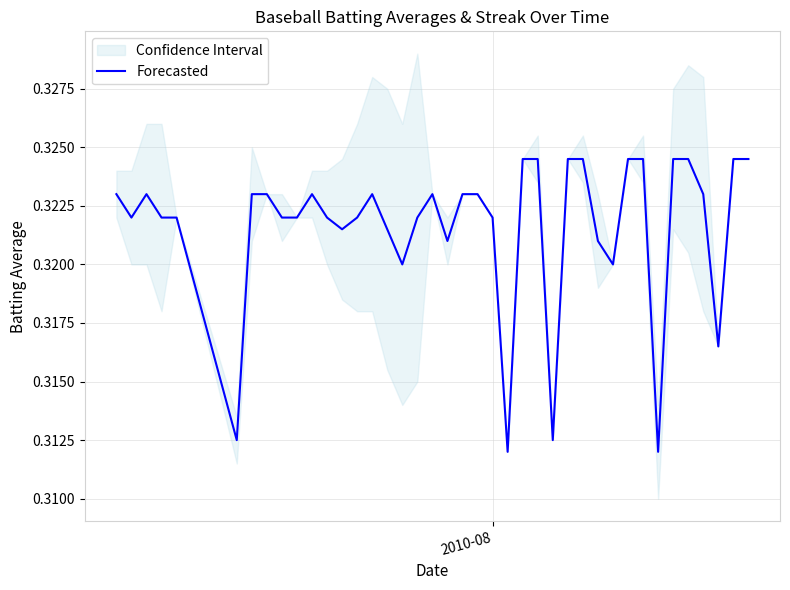

How many lines are shown in the chart?

1